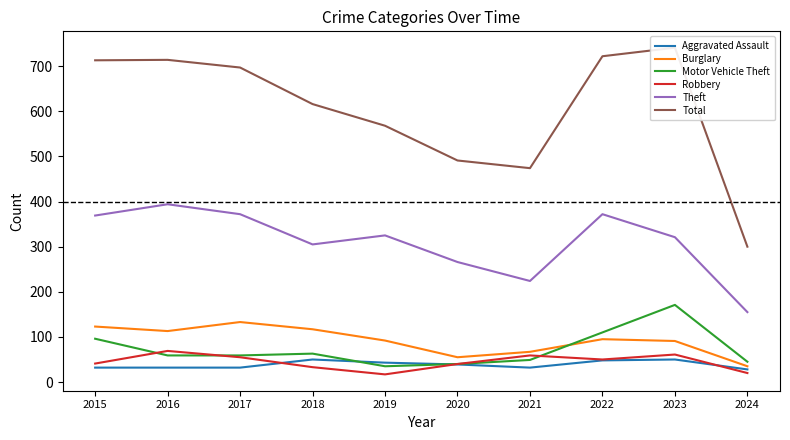

What is the difference between the highest and lowest values at 2021?

442